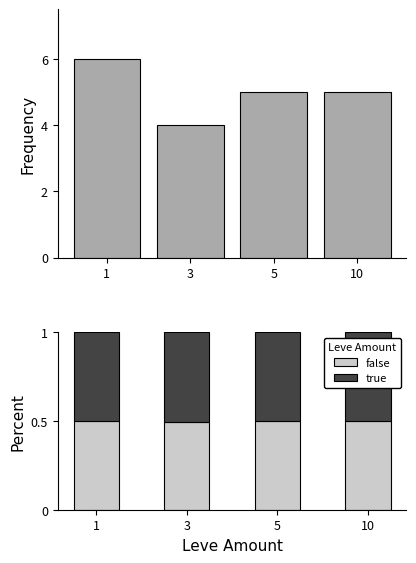

Read the true value at 3.

0.5